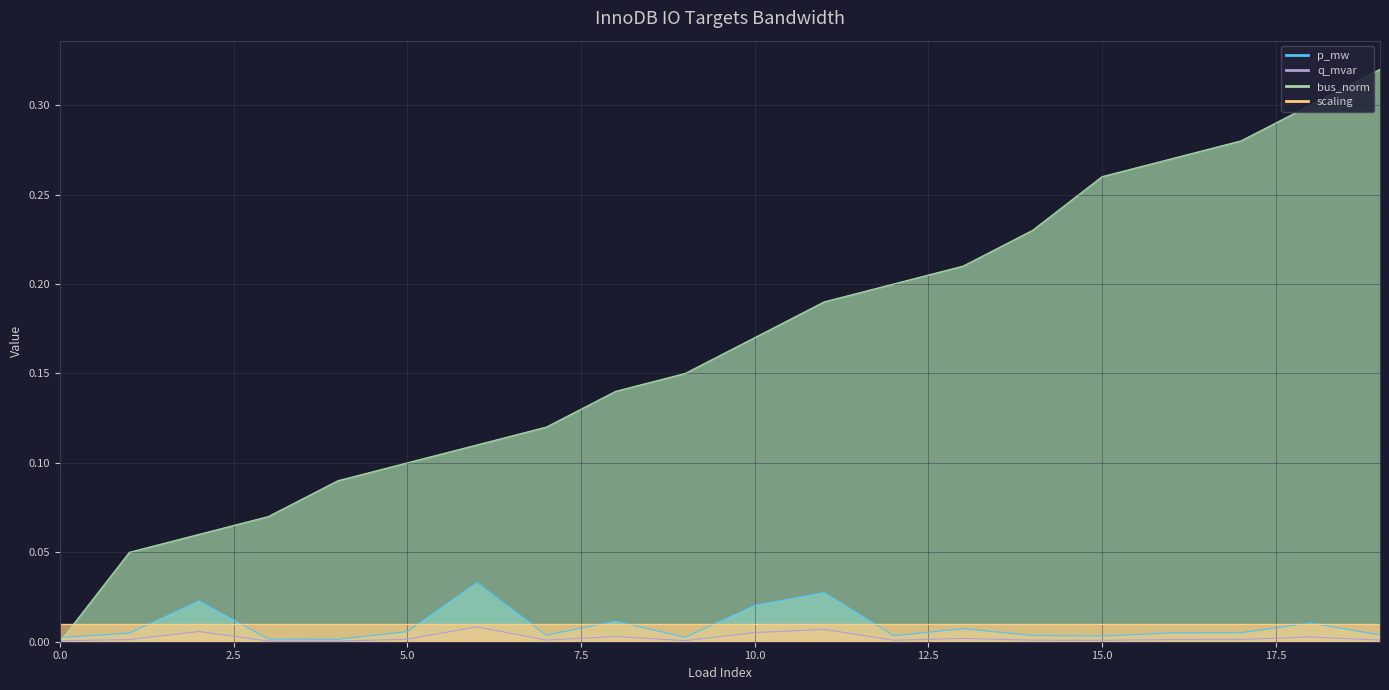

Which series has the largest total across all categories?

bus_norm